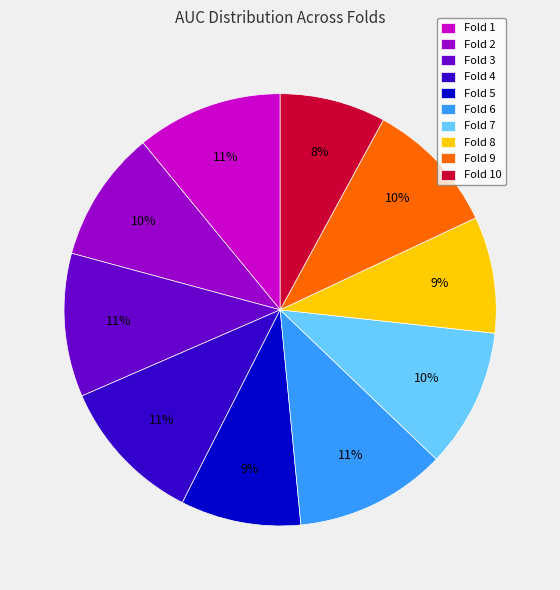

To the nearest percent, what is the average slice percentage?

10%